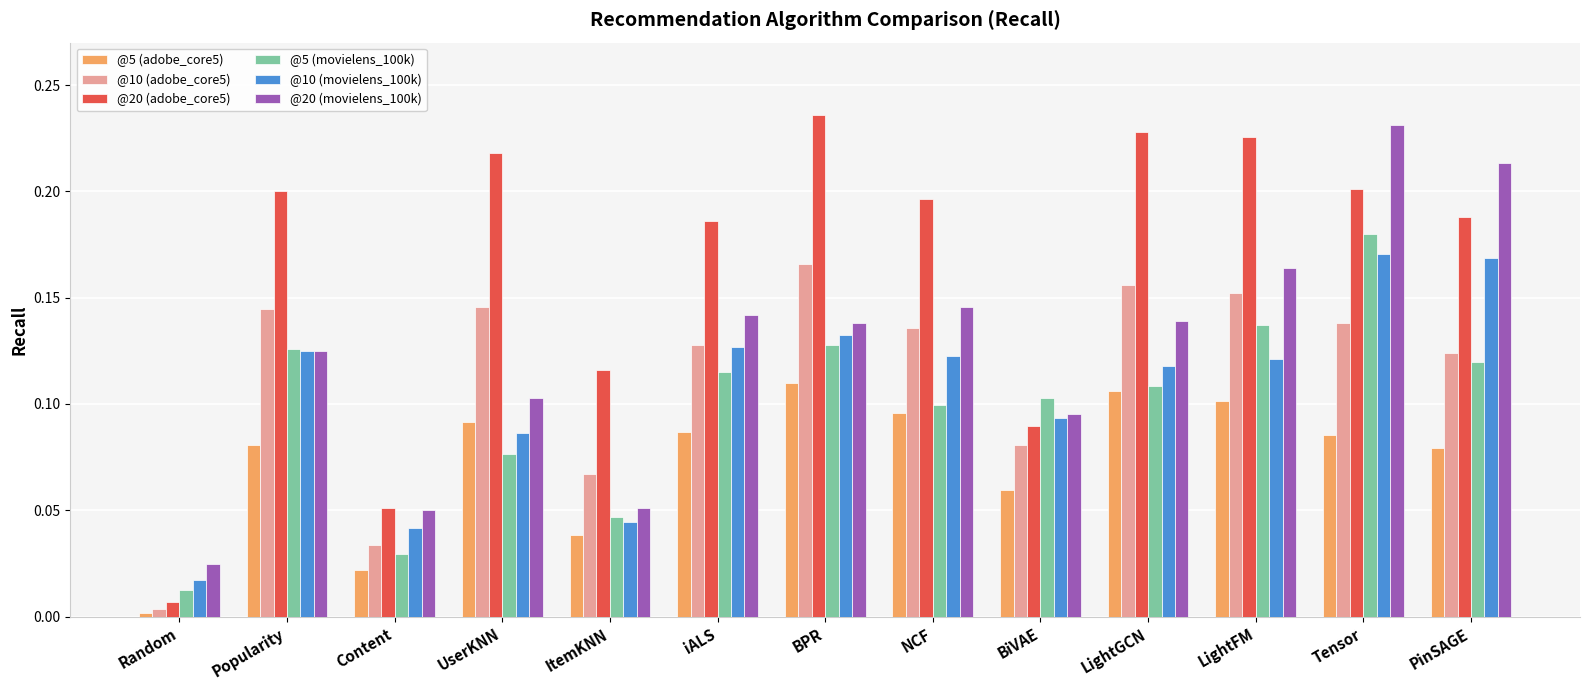

Is the value of @20 (movielens_100k) at NCF greater than the value of @10 (movielens_100k) at ItemKNN?

Yes